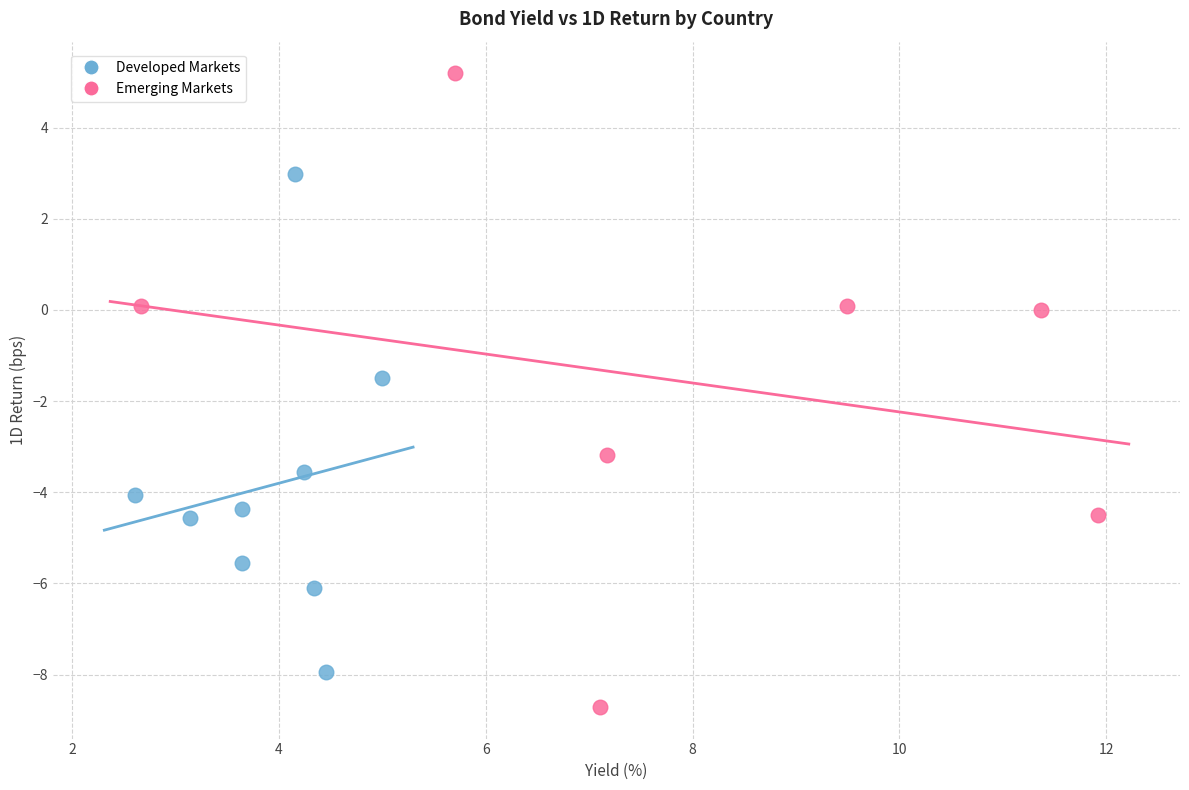

Which series has the widest spread of Y values?

Emerging Markets